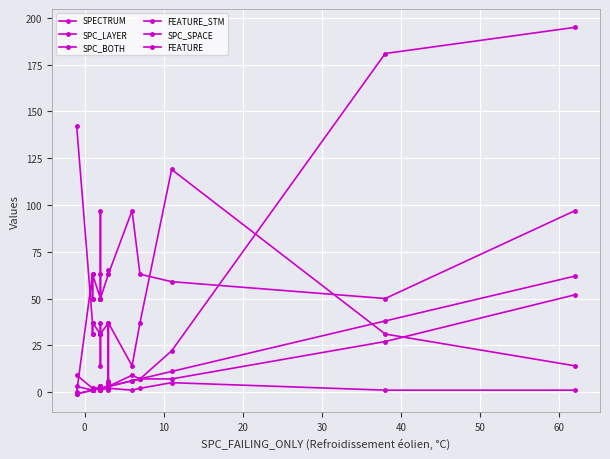

How many lines are shown in the chart?

6